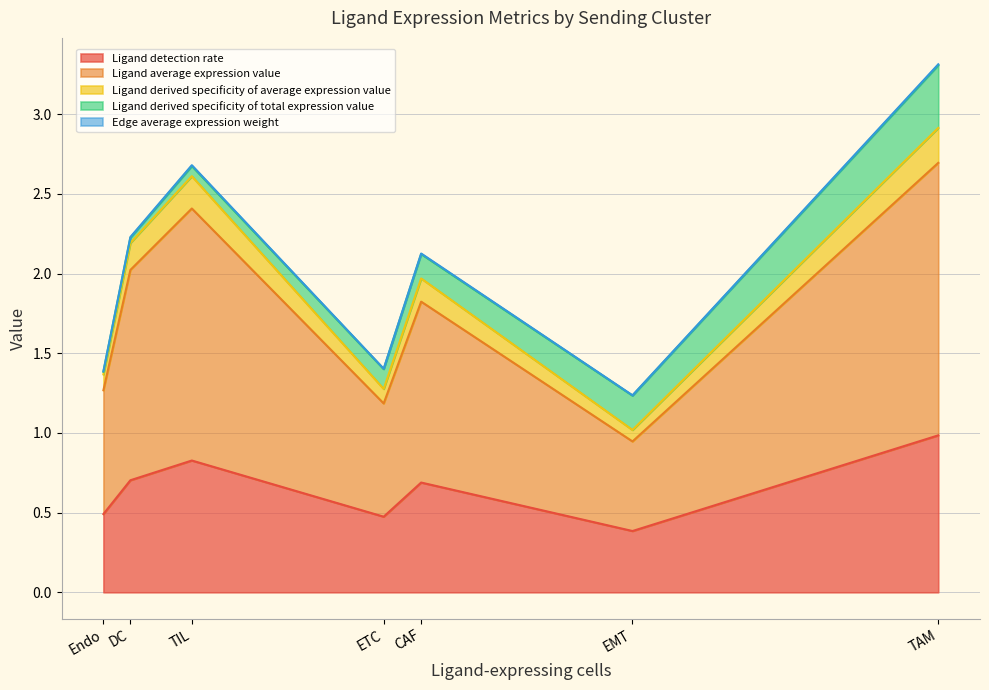

What is the sum of the Ligand derived specificity of total expression value values at DC and TIL?

0.1